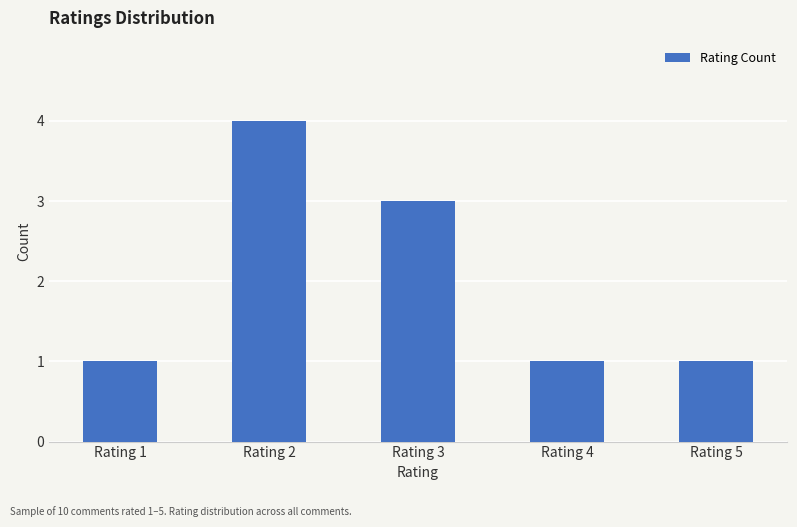

What is the change in value from Rating 2 to Rating 4?

-3